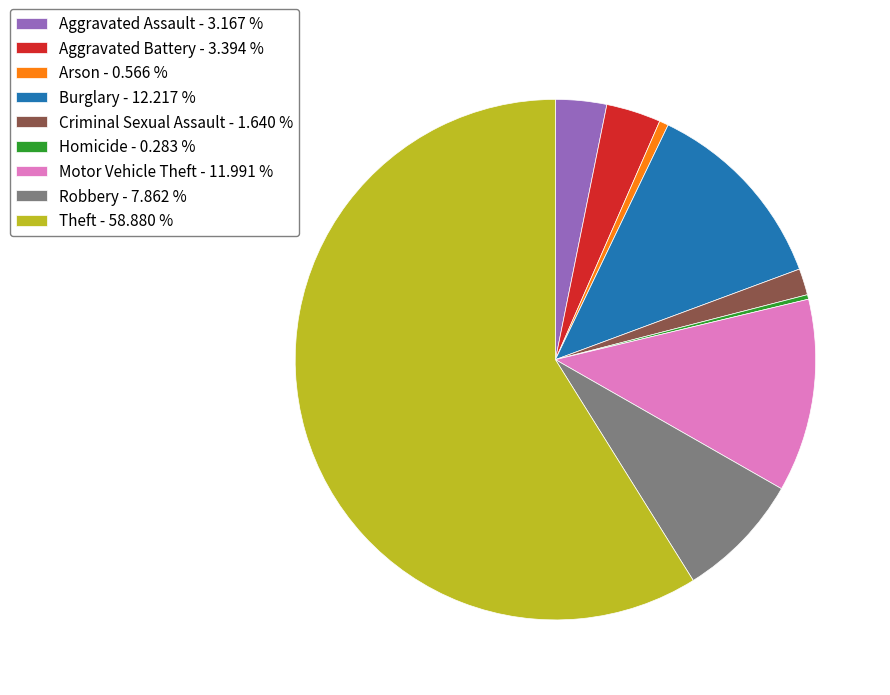

Is Theft - 58.880 % the majority of the pie?

Yes